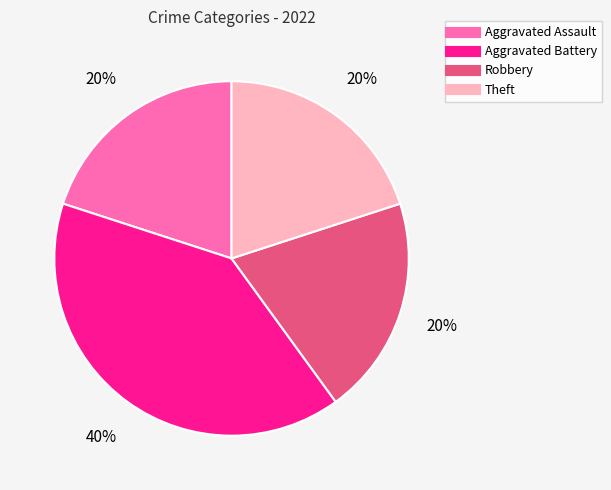

Is there a majority slice in this chart?

No